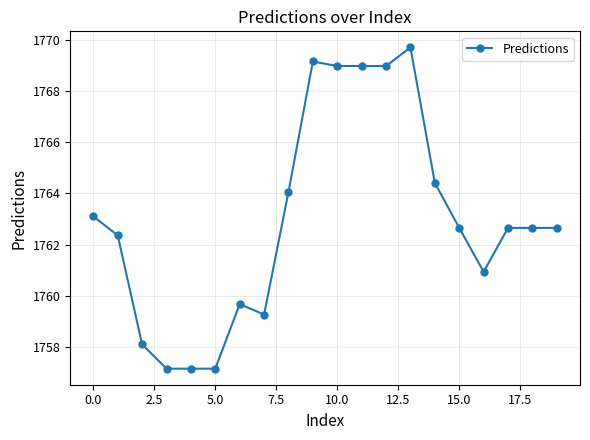

Does the chart have visible grid lines?

Yes